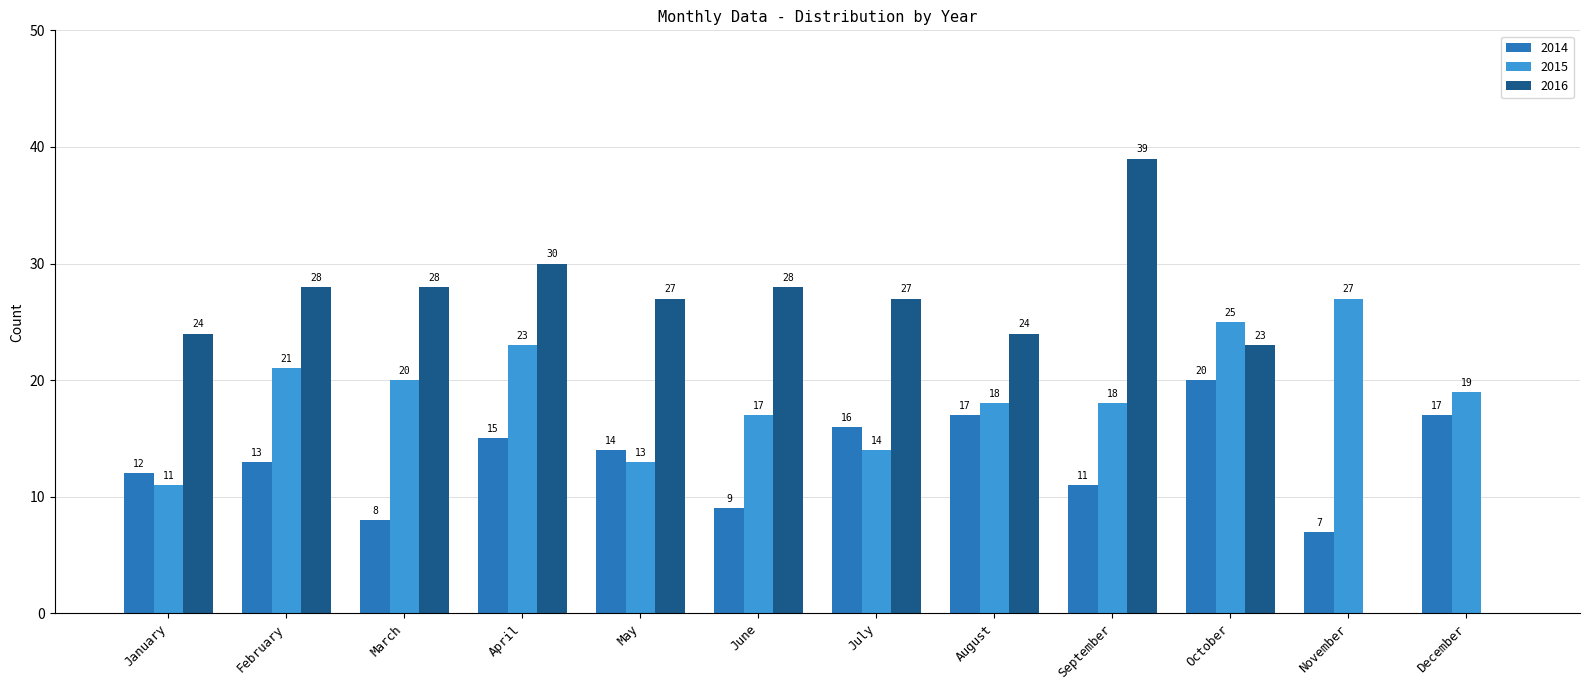

What are all the series names shown in the legend?

2014, 2015, 2016